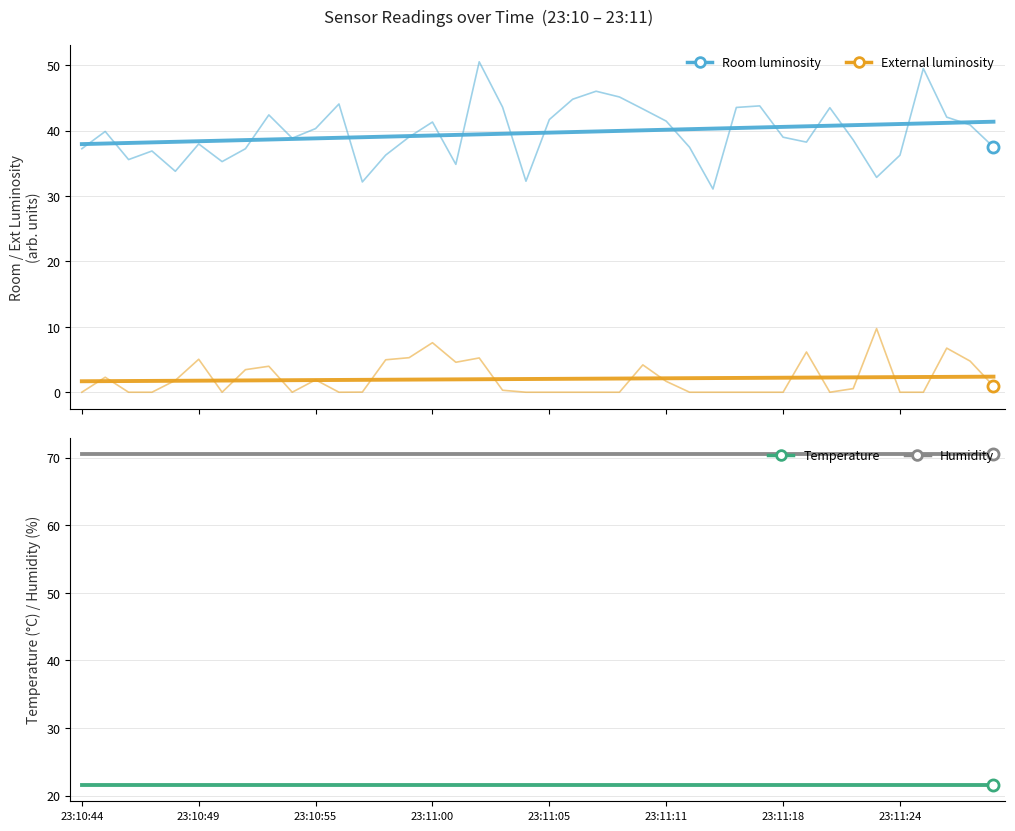

At which category is the sum across all series the highest?

17